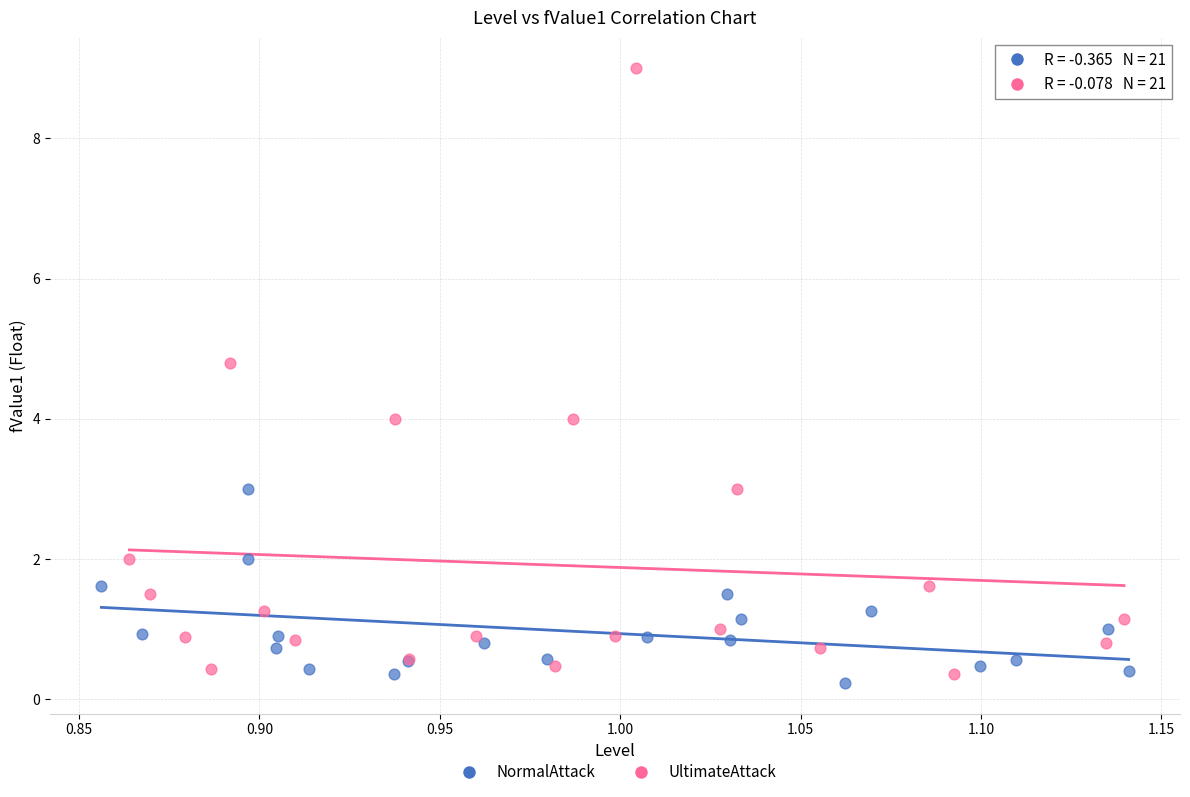

What are all the series names shown in the legend?

NormalAttack, UltimateAttack